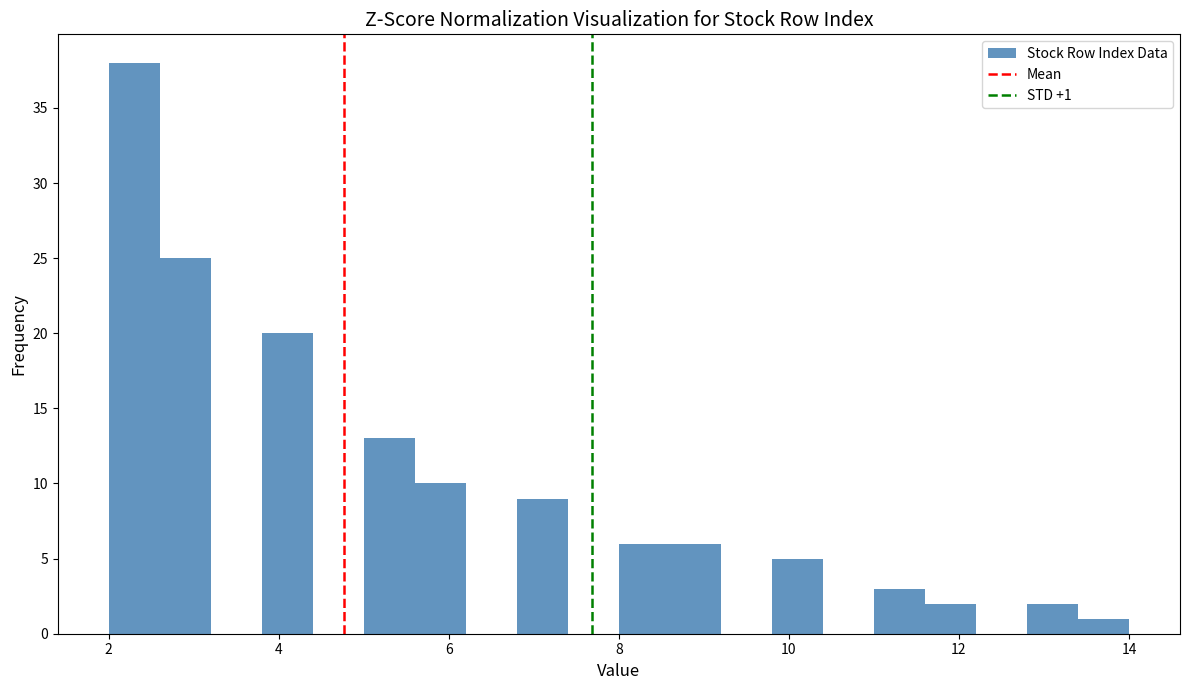

Read against the x-axis, roughly where is the centre of the tallest bar?

2.4